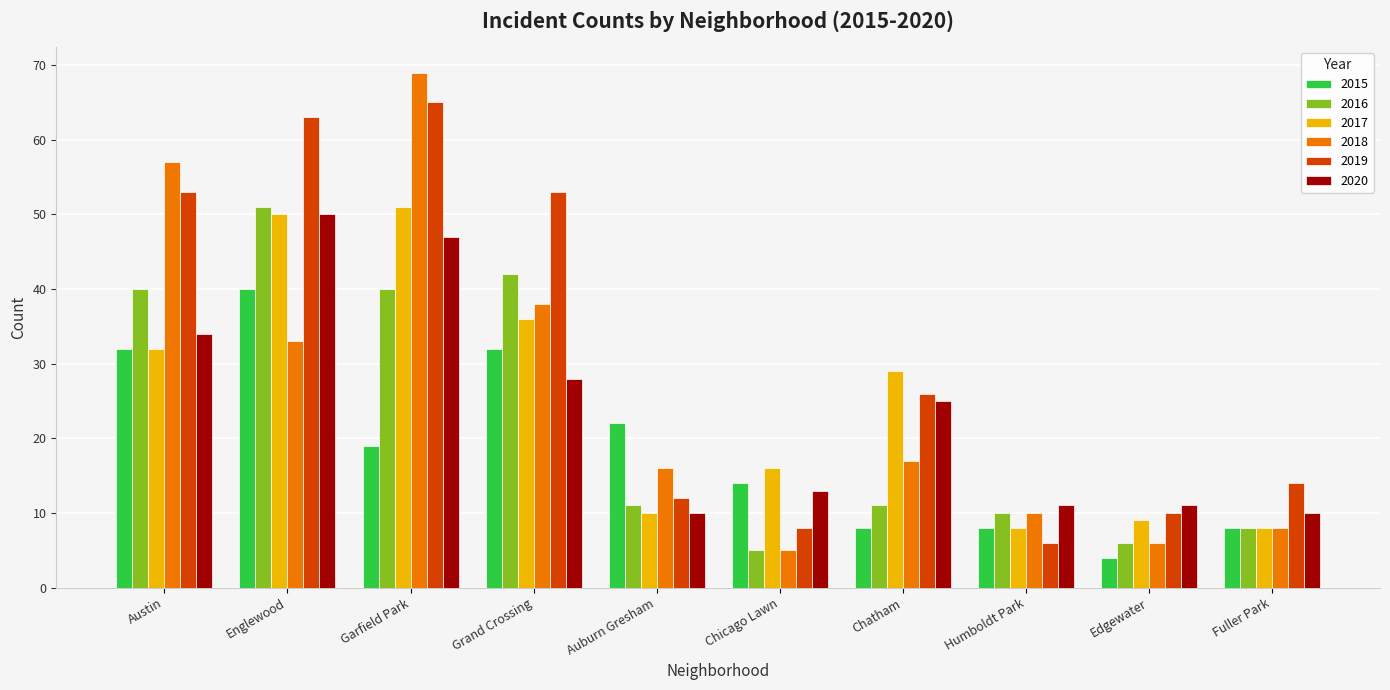

What are all the series names shown in the legend?

2015, 2016, 2017, 2018, 2019, 2020